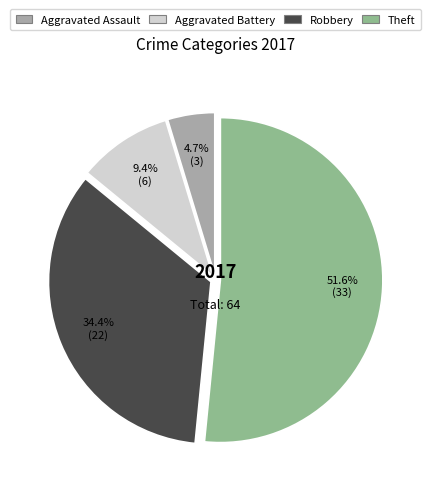

Approximately how many times larger is the value at Aggravated Assault compared to Aggravated Battery?

0.5